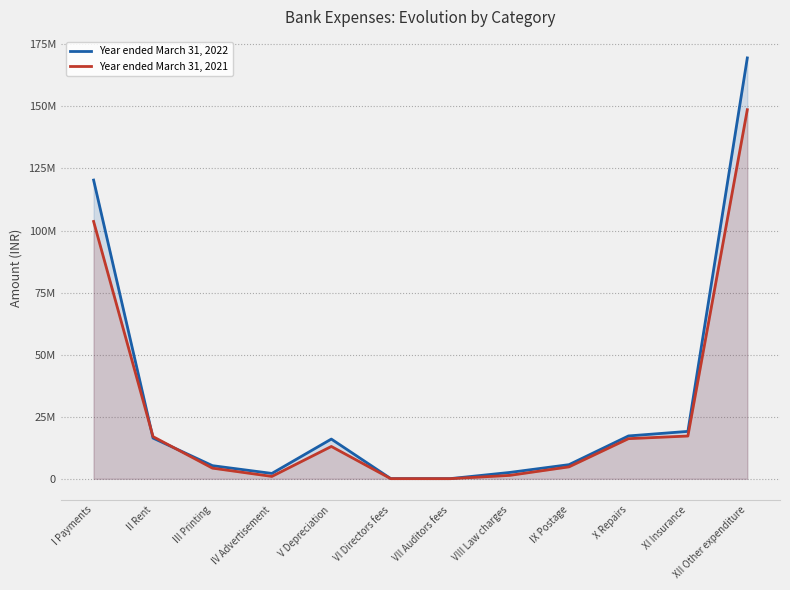

Between IX Postage and V Depreciation, which is larger?

V Depreciation